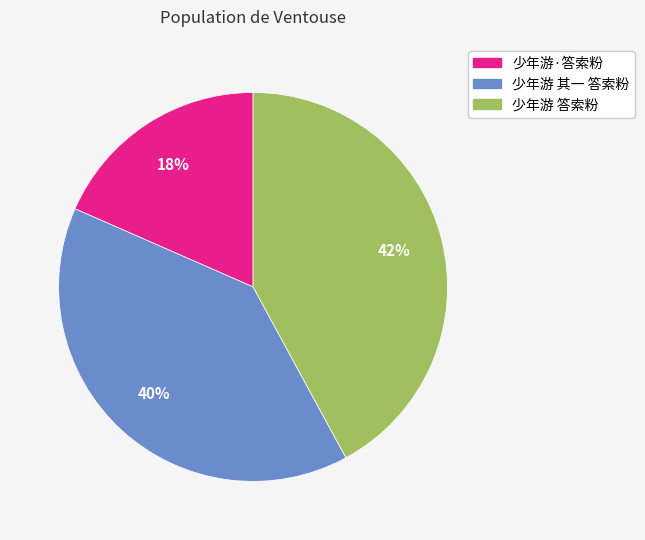

To the nearest percent, what is the difference between the largest and smallest slice percentages?

24%